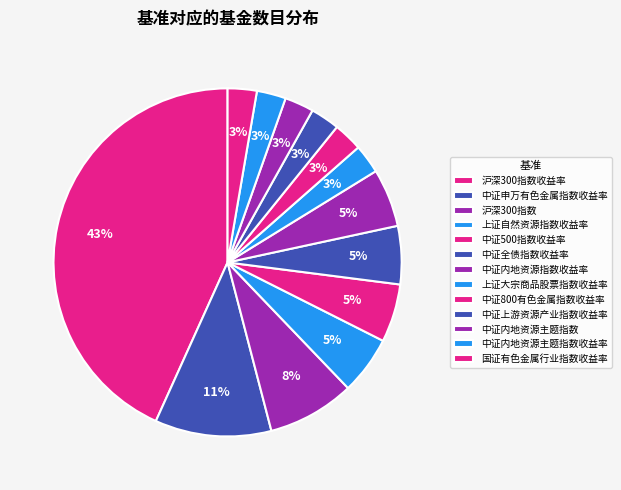

To the nearest percent, what is the difference between the 中证申万有色金属指数收益率 and 中证800有色金属指数收益率 slice percentages?

8%